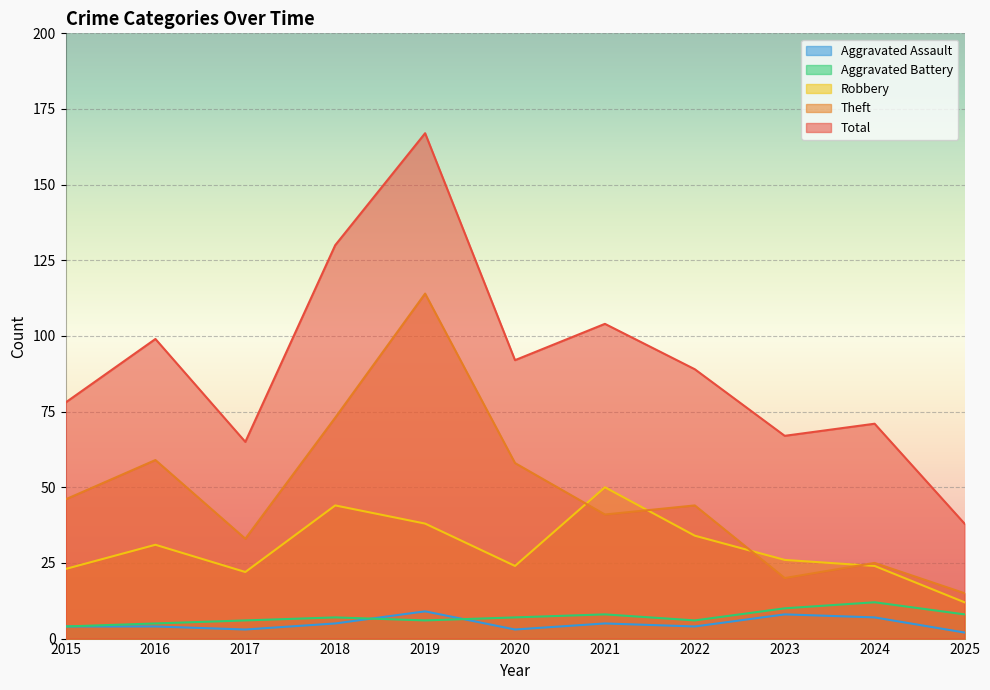

Which series has the widest spread of values?

Total